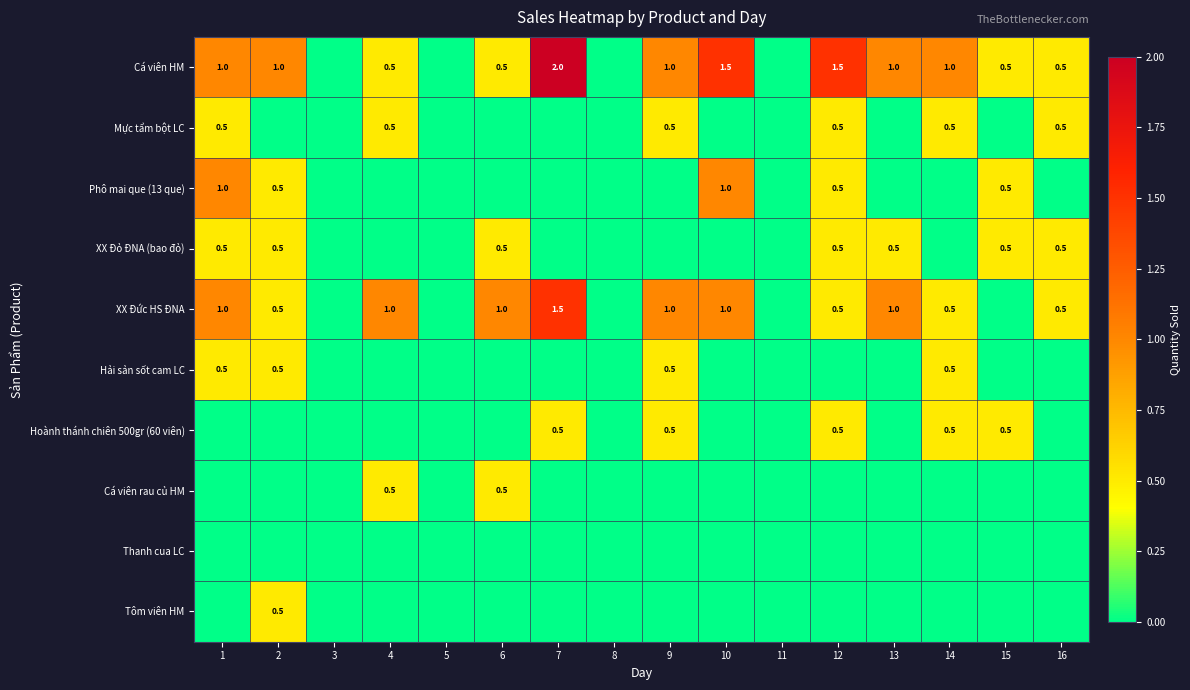

True or false: Hoành thánh chiên 500gr (60 viên) has a value of 0.5 at 12.

True